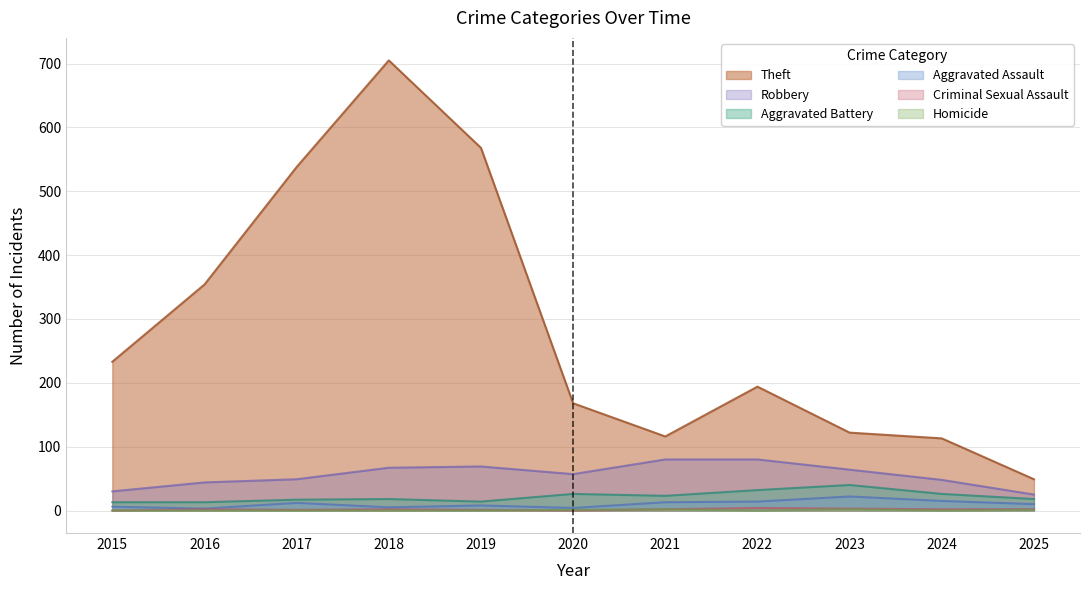

Which category has the highest value across all series?

2018